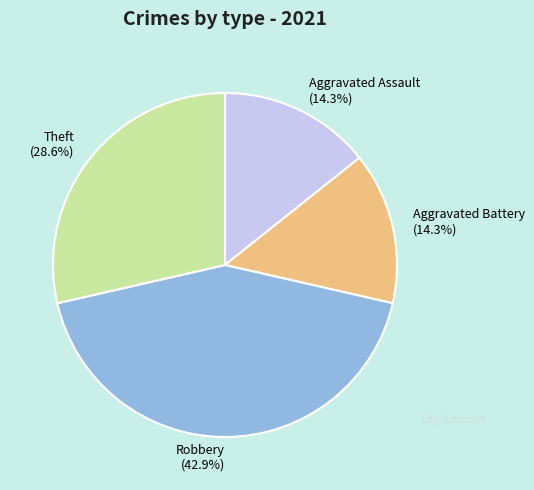

Count the number of slices in the pie.

4